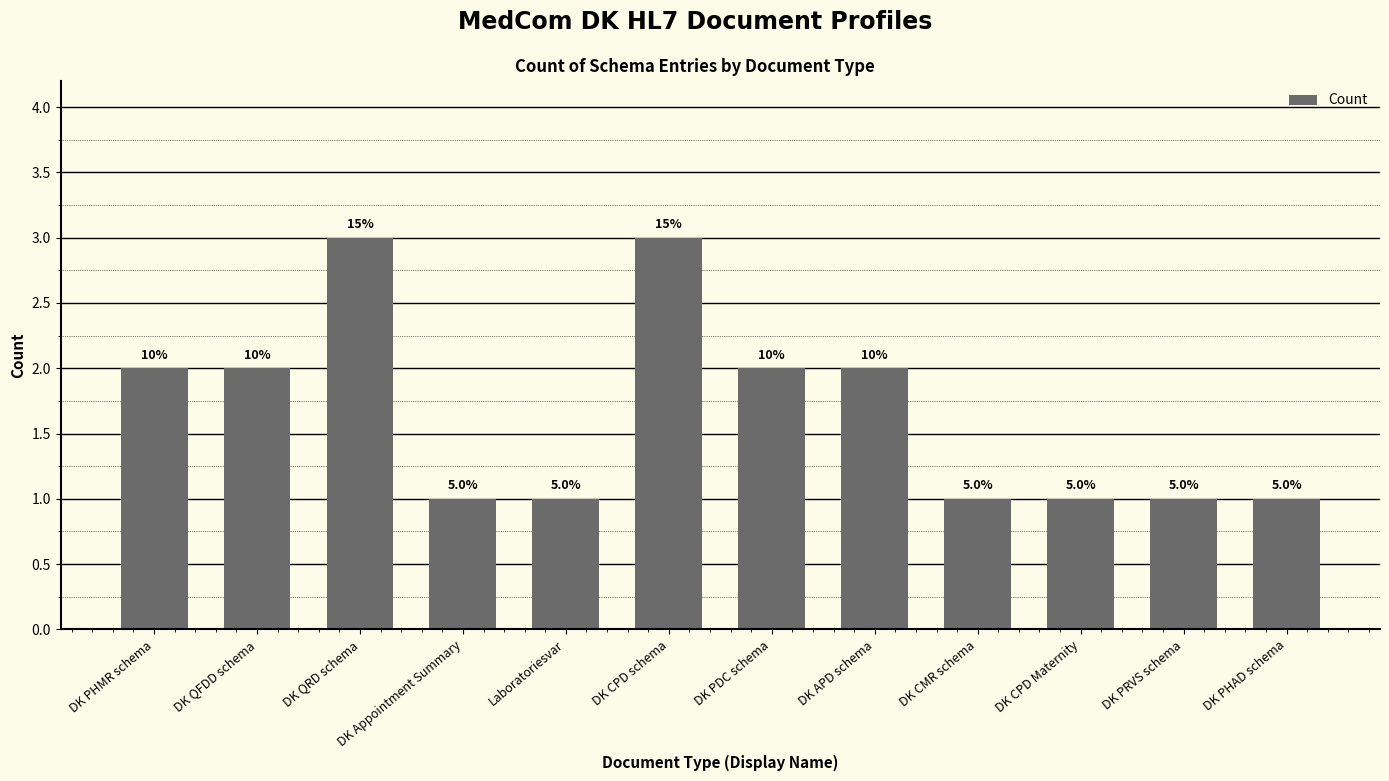

The value at DK Appointment Summary is 1. True or false?

True